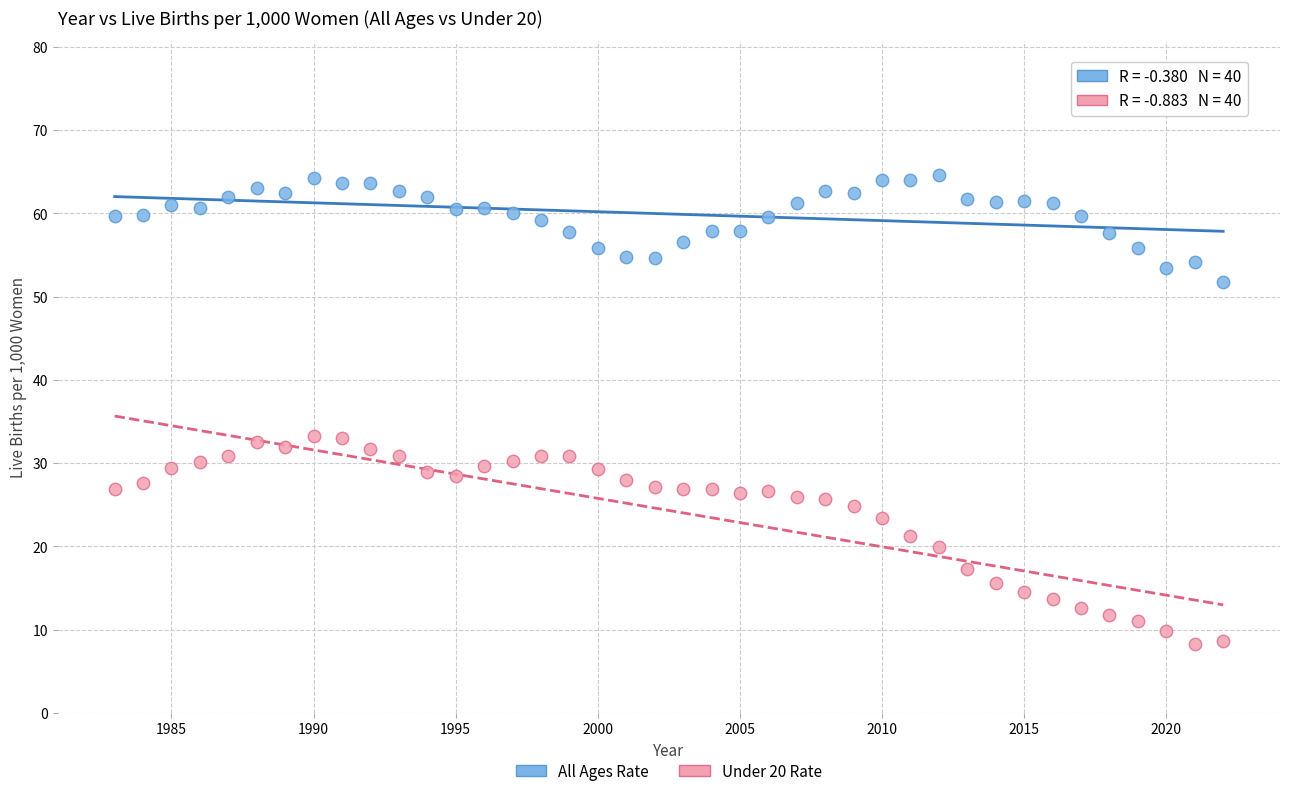

What are all the series names shown in the legend?

All Ages Rate, Under 20 Rate